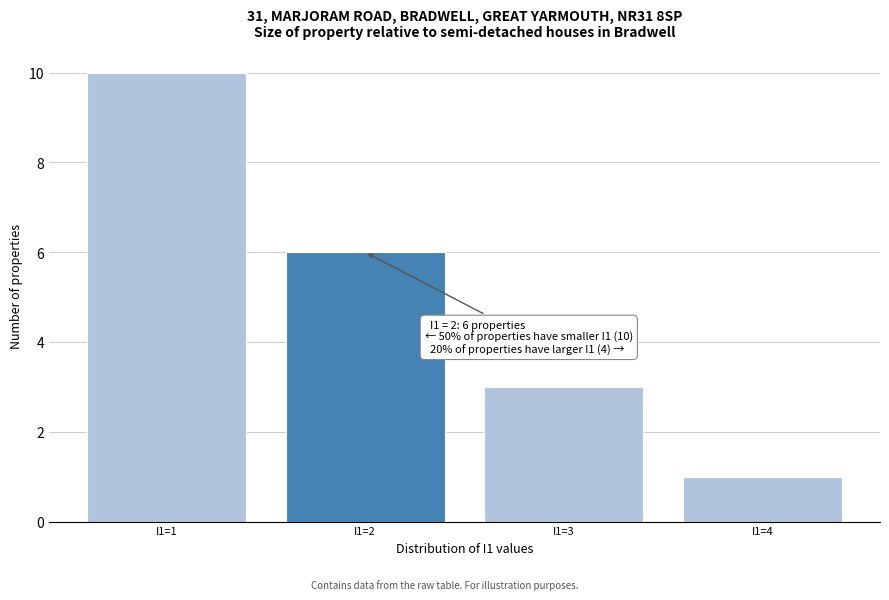

Reading right to left, what are all the values shown in this chart?

I1=4=1	I1=3=3	I1=2=6	I1=1=10